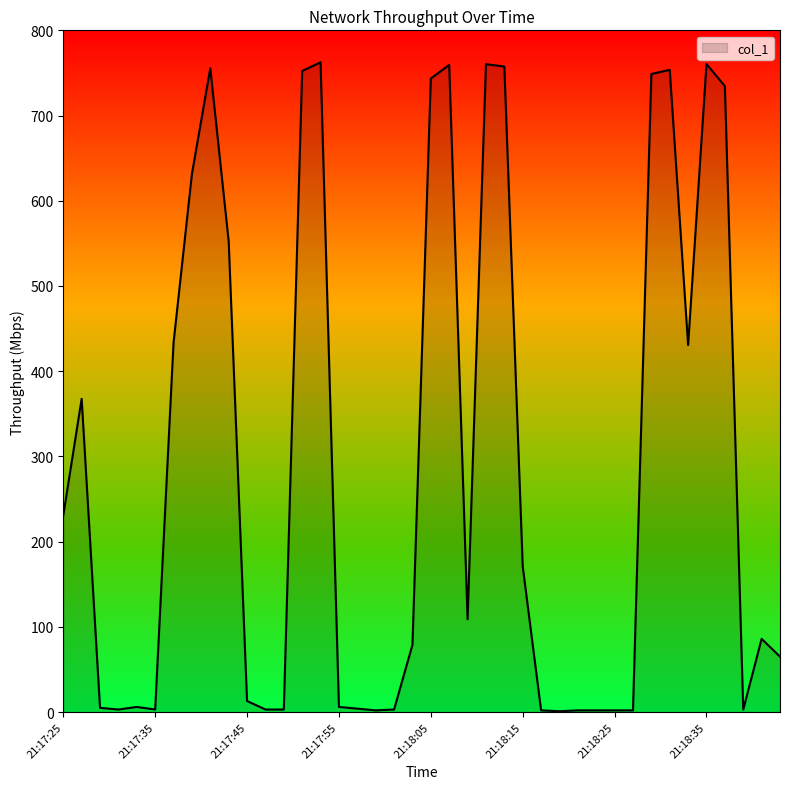

Does the chart have visible grid lines?

No